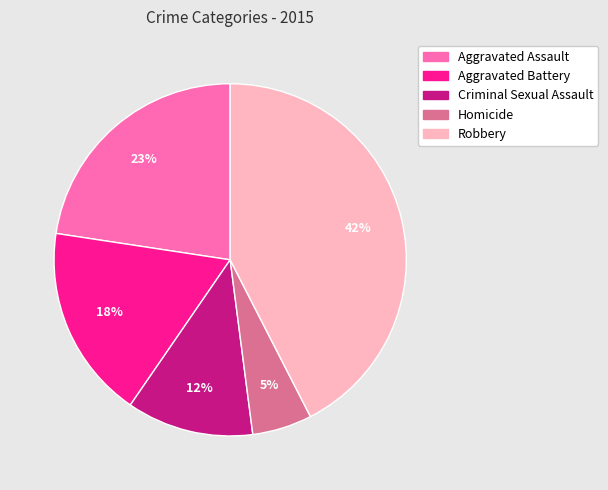

To the nearest percent, what percentage of the pie is Aggravated Assault?

23%